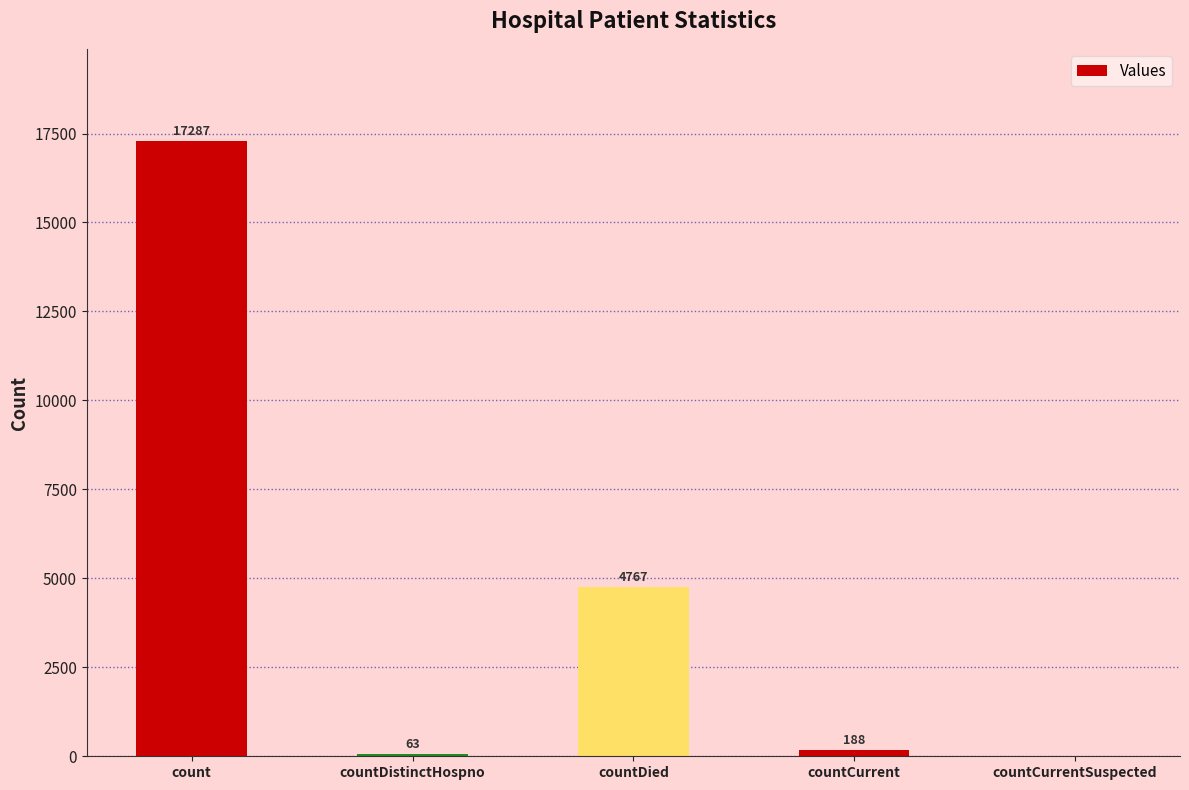

At which category does the chart reach its peak across all series?

count